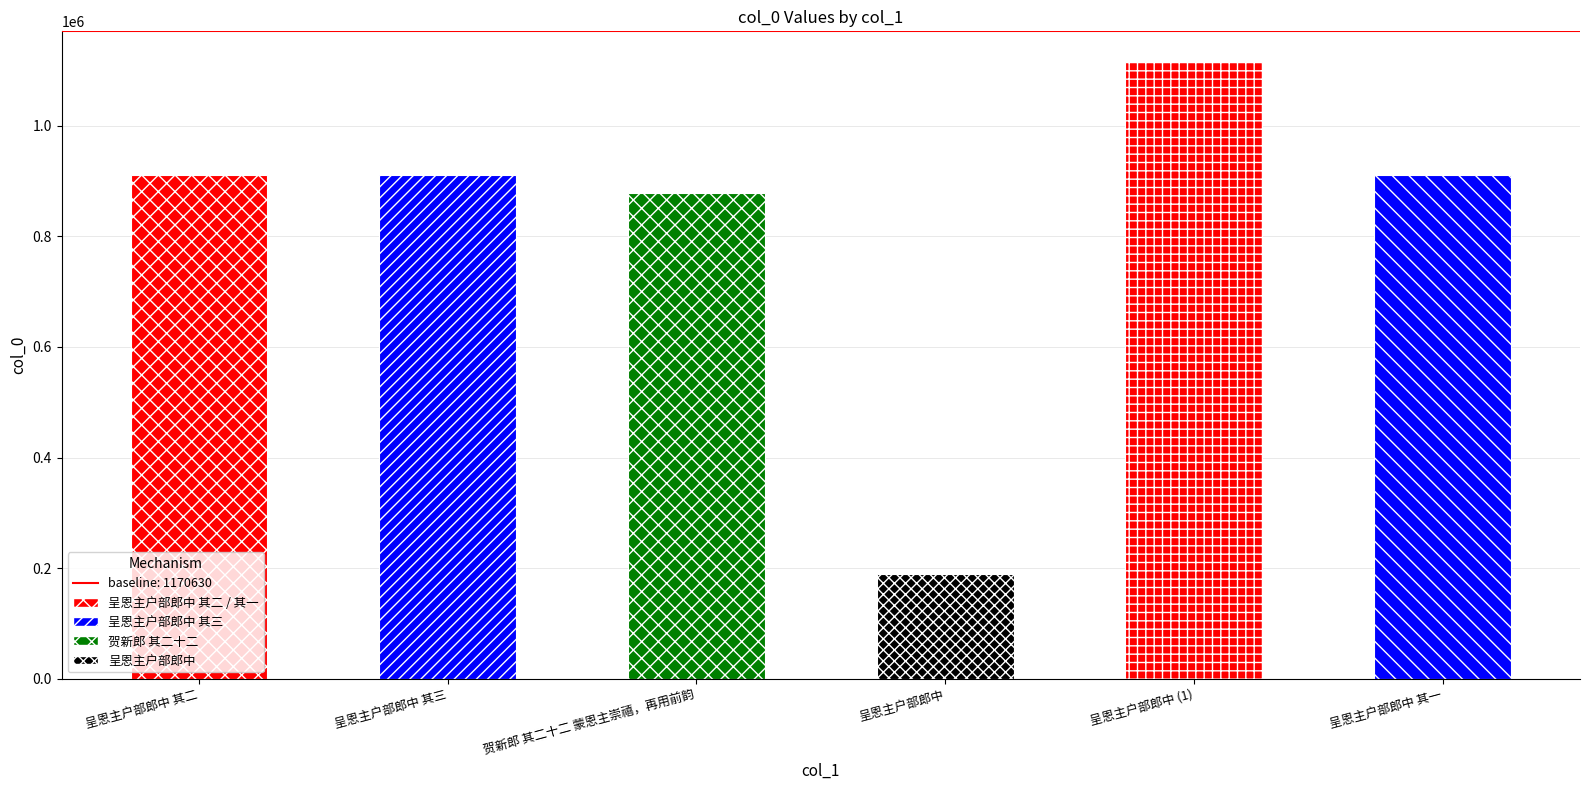

Which has a higher value, 呈恩主户部郎中 or 贺新郎 其二十二 蒙恩主崇禧，再用前韵?

贺新郎 其二十二 蒙恩主崇禧，再用前韵